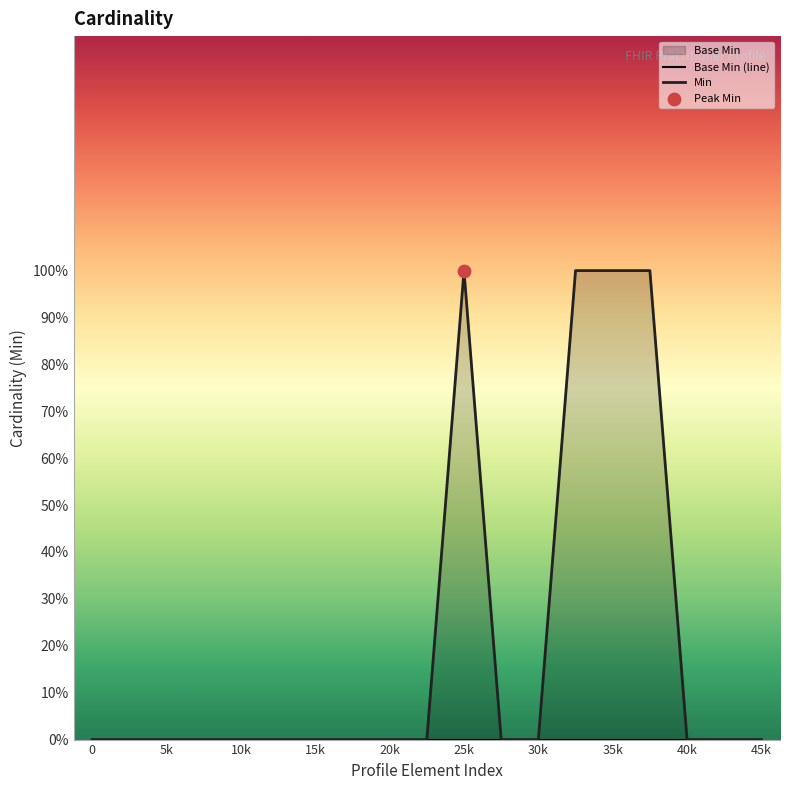

Is the value of Base Min (line) at 0 greater than the value of Min at 15k?

No